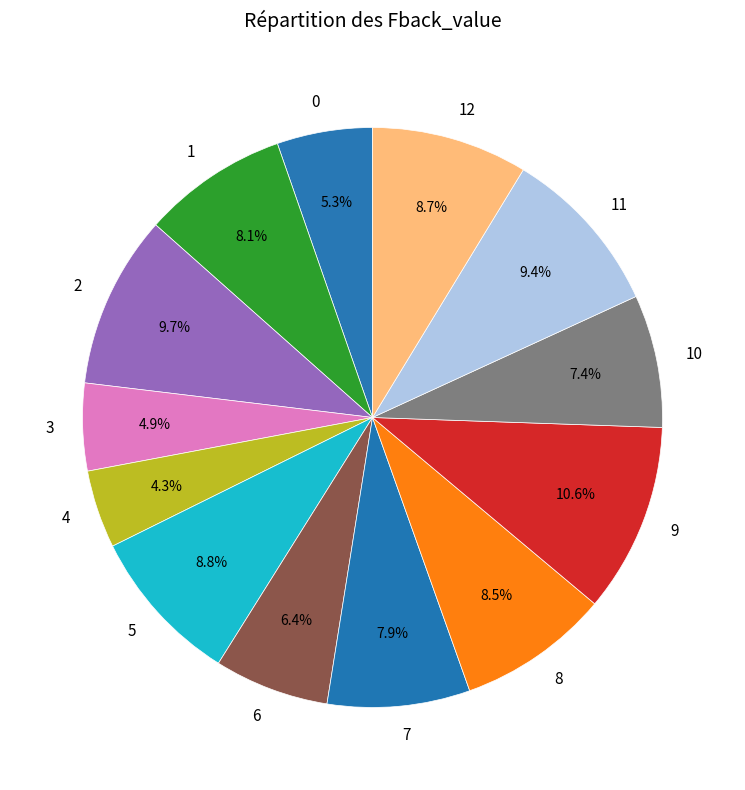

What percentage is the 6 slice, to the nearest percent?

6%